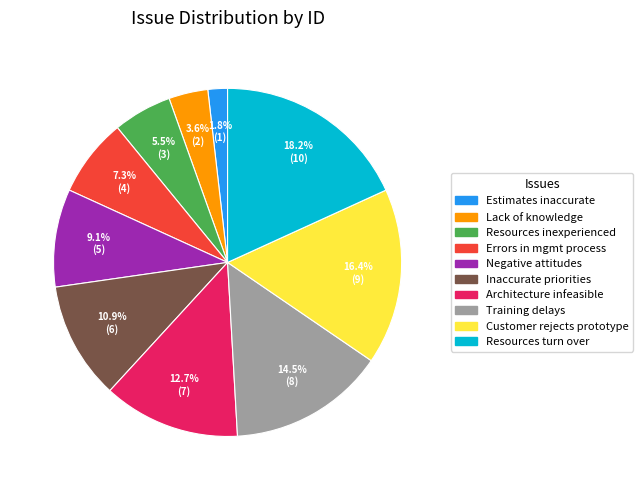

Does any single category account for the majority?

No